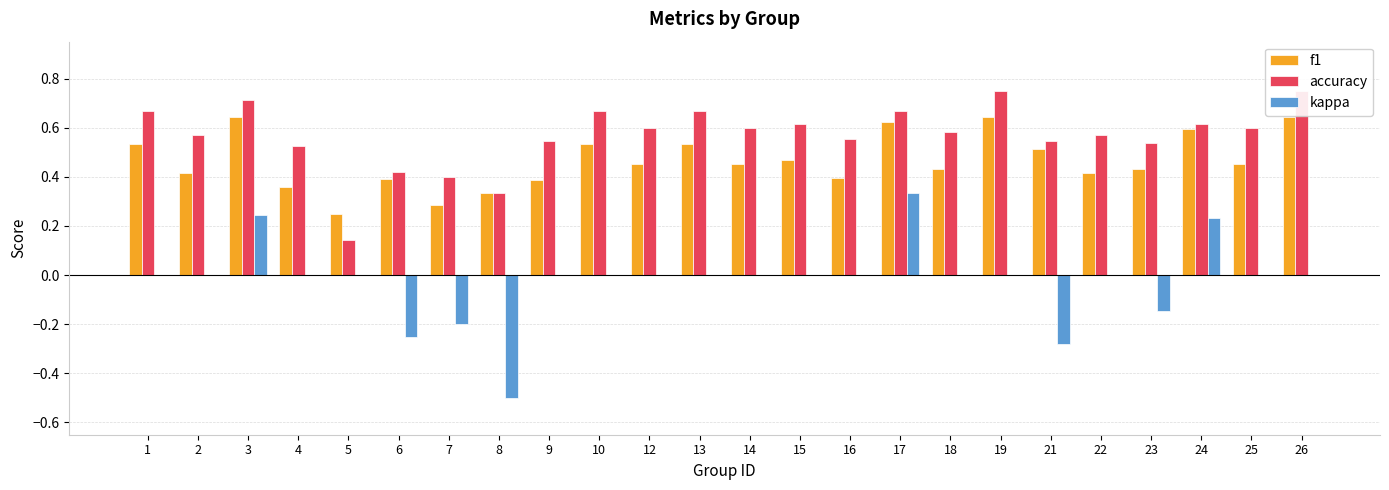

How many distinct data groups are displayed?

3